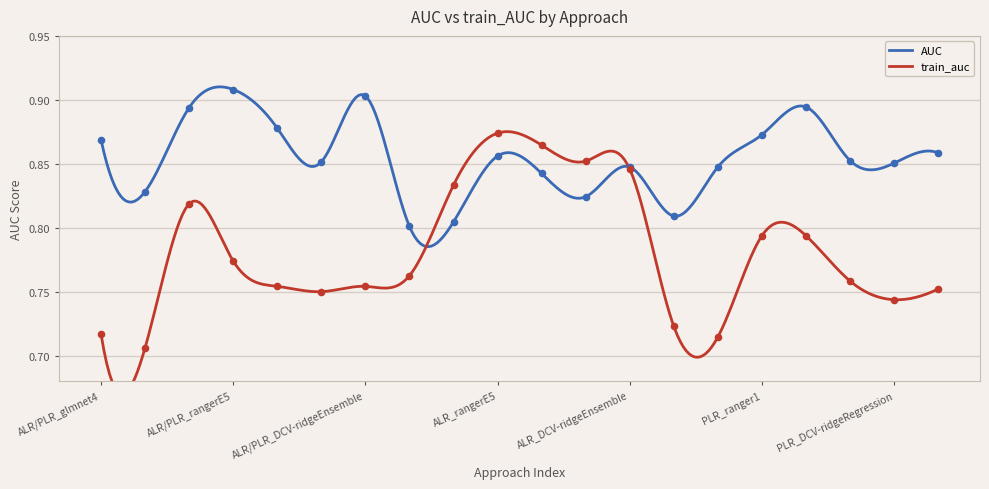

What are all the series names shown in the legend?

AUC, train_auc